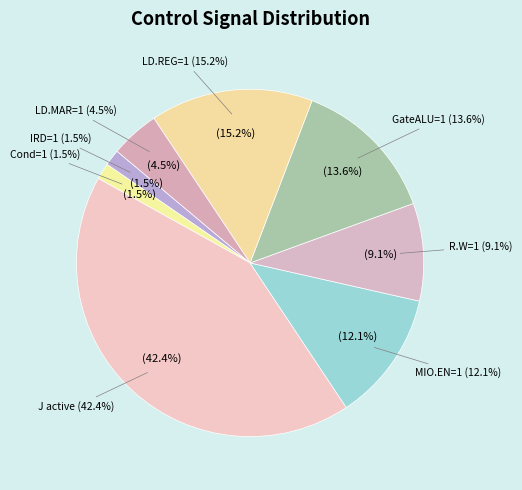

Does 000010 (state 2) represent more than half of the total?

No